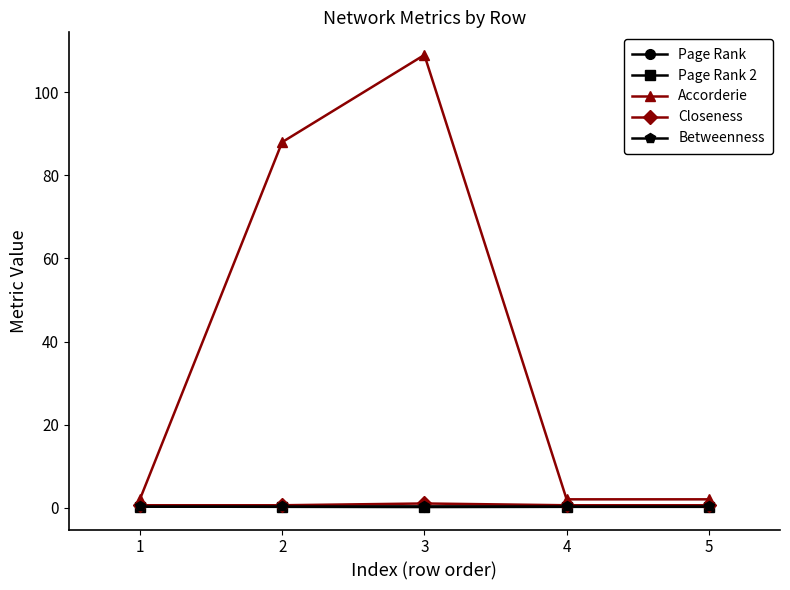

Does the chart have visible grid lines?

No